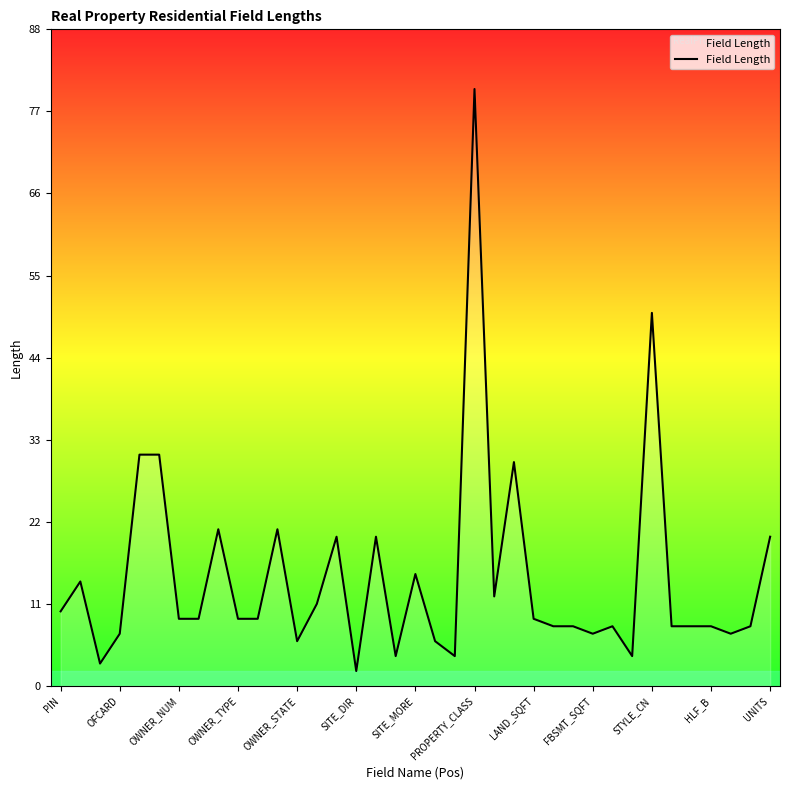

What is the maximum value shown in the chart?

80